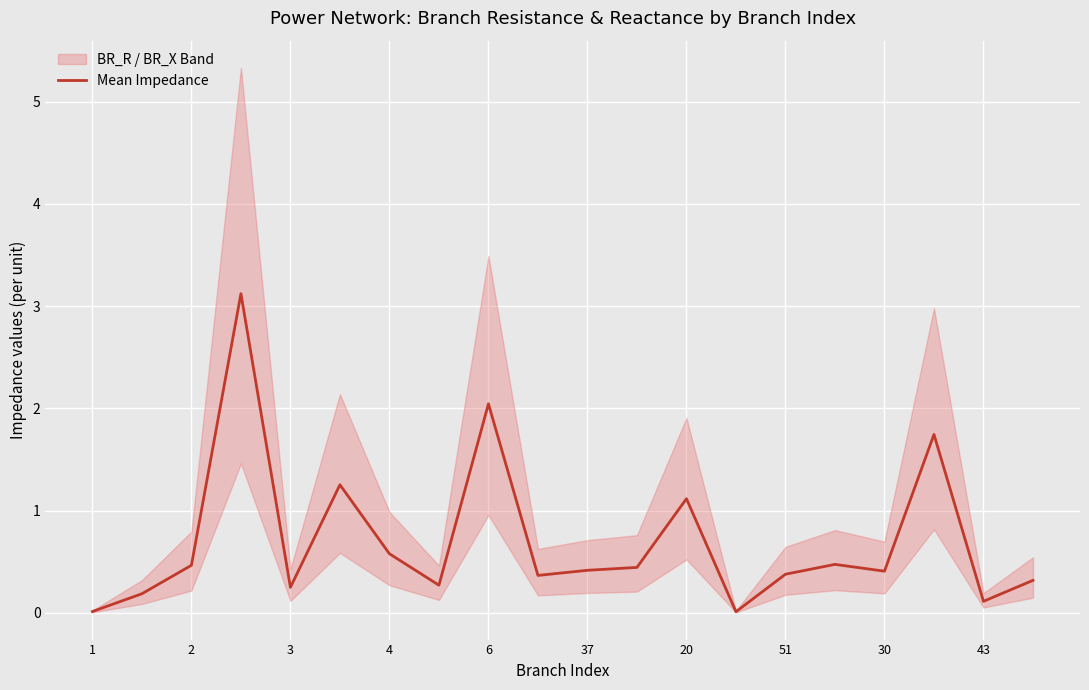

What is the maximum value shown in the chart?

3.1